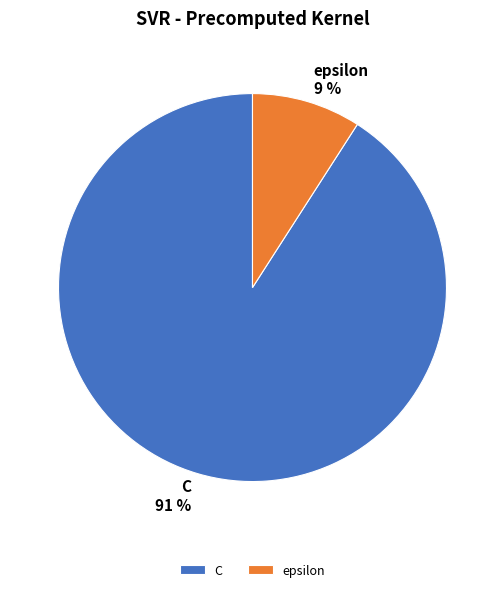

To the nearest percent, what is the difference between the largest and smallest slice percentages?

82%